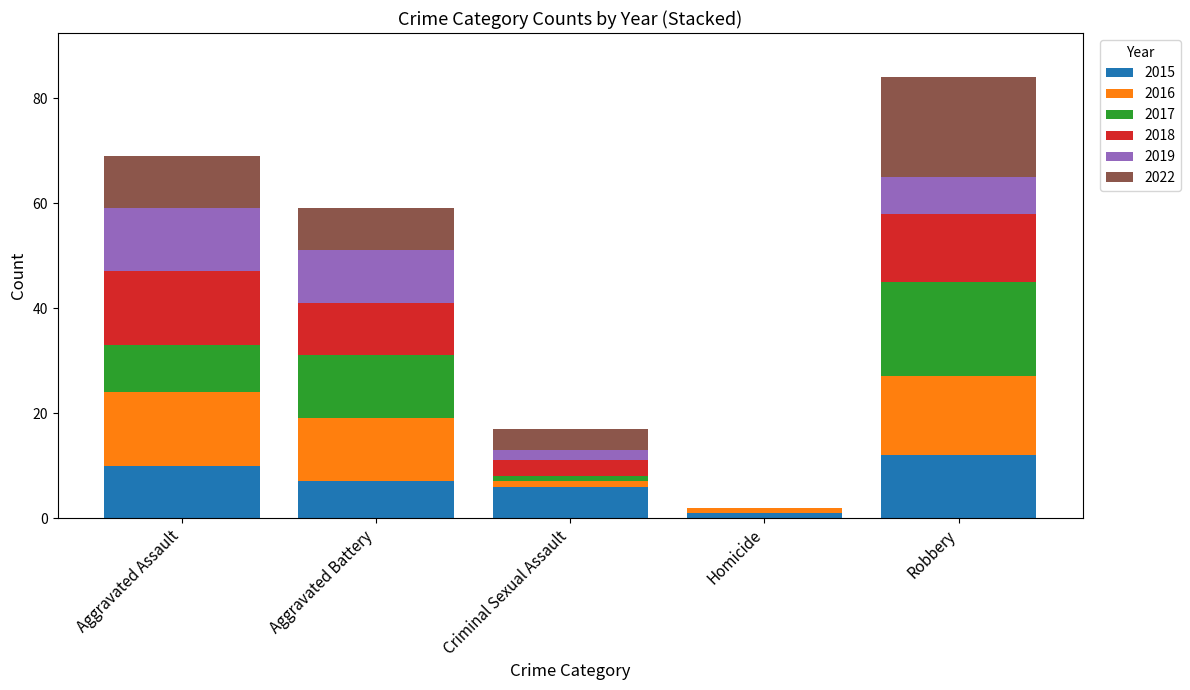

How many distinct data groups are displayed?

6